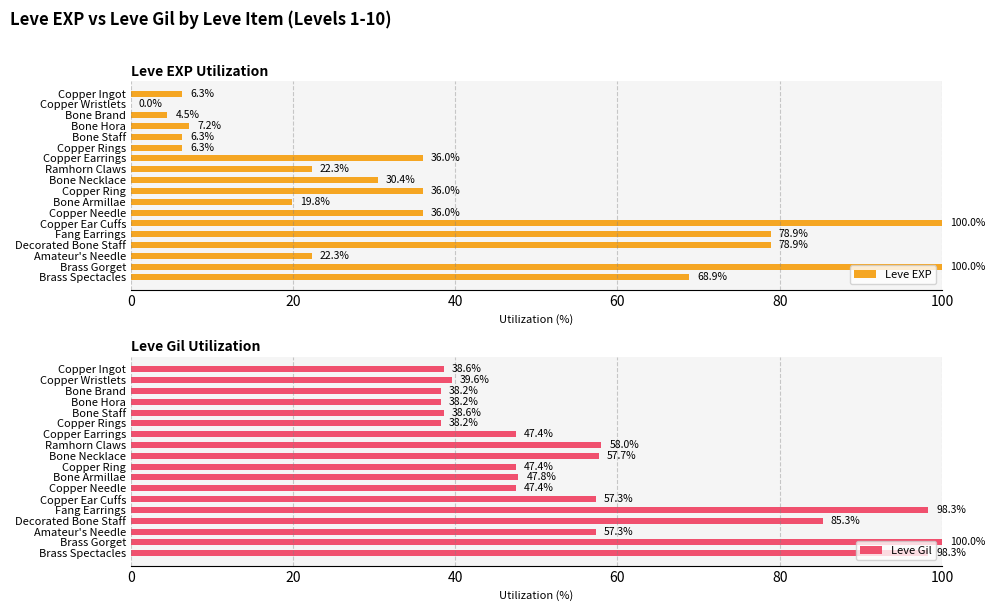

What is the value of the Leve Gil bar at the 2nd from the left?

39.6